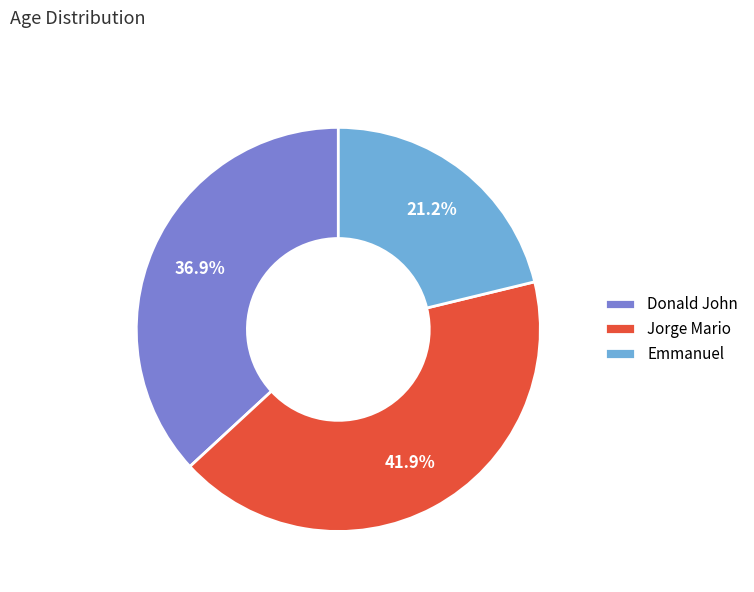

Is it true that Donald John is 37% of the pie?

True